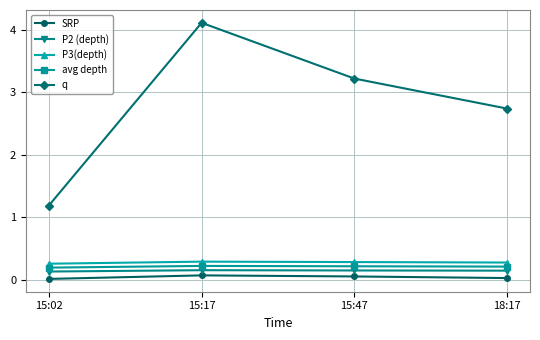

What is the sum of the avg depth values at 15:02 and 15:47?

0.4